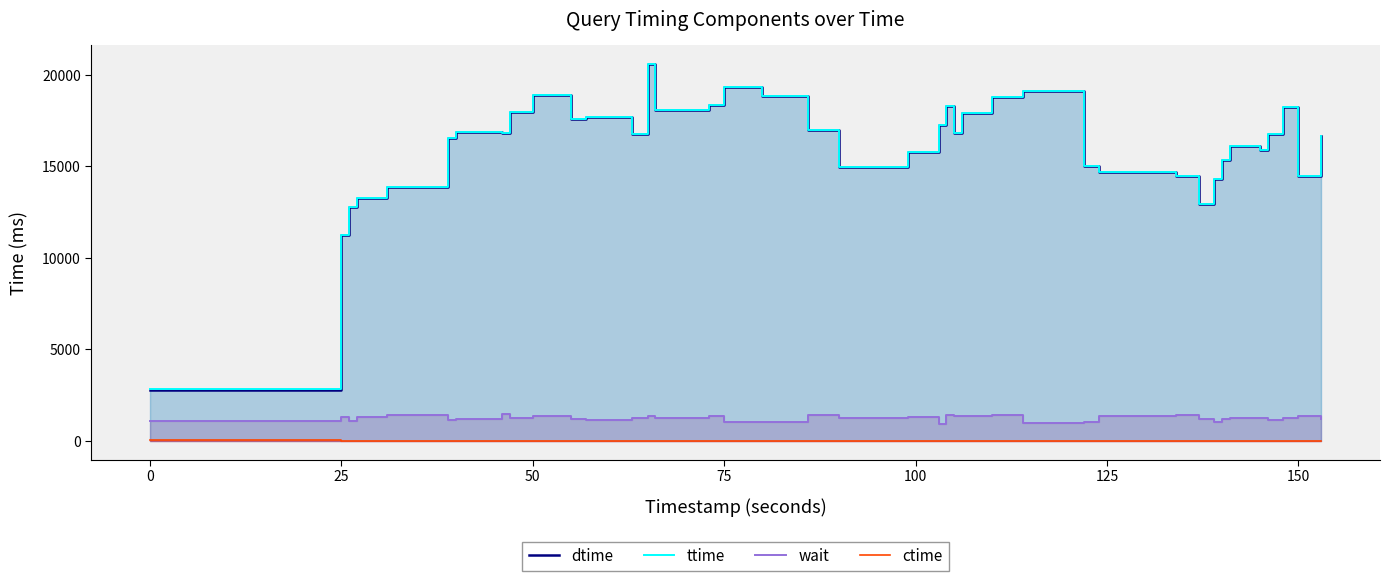

How many lines are shown in the chart?

4